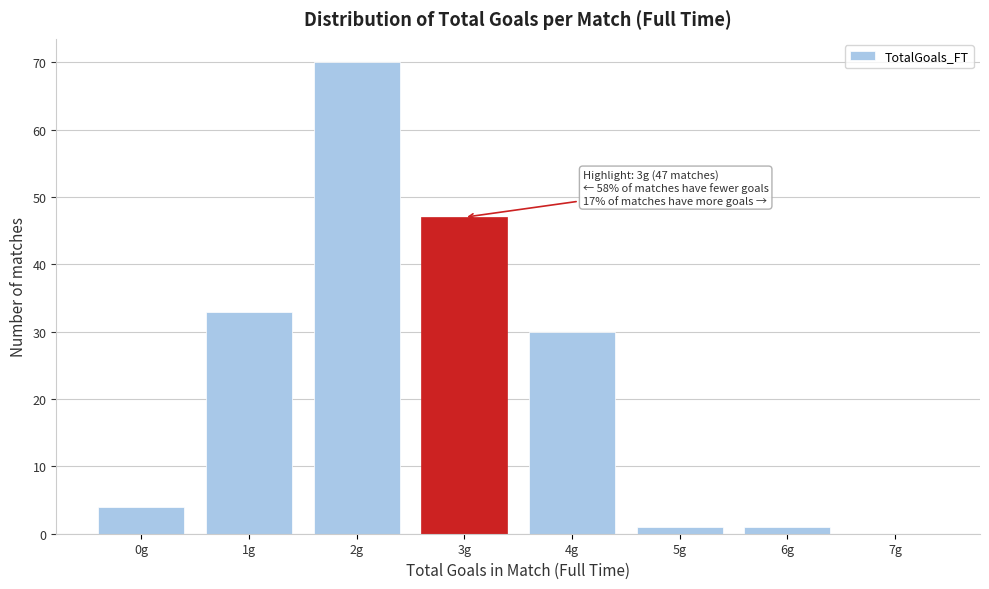

Reading left to right, list all the values displayed in this chart.

0g=4	1g=33	2g=70	3g=47	4g=30	5g=1	6g=1	7g=0